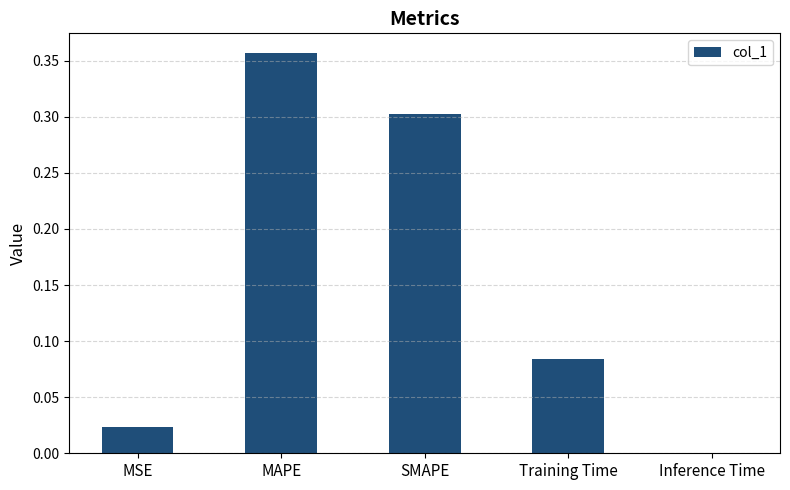

The value at MAPE is 0.1. True or false?

False